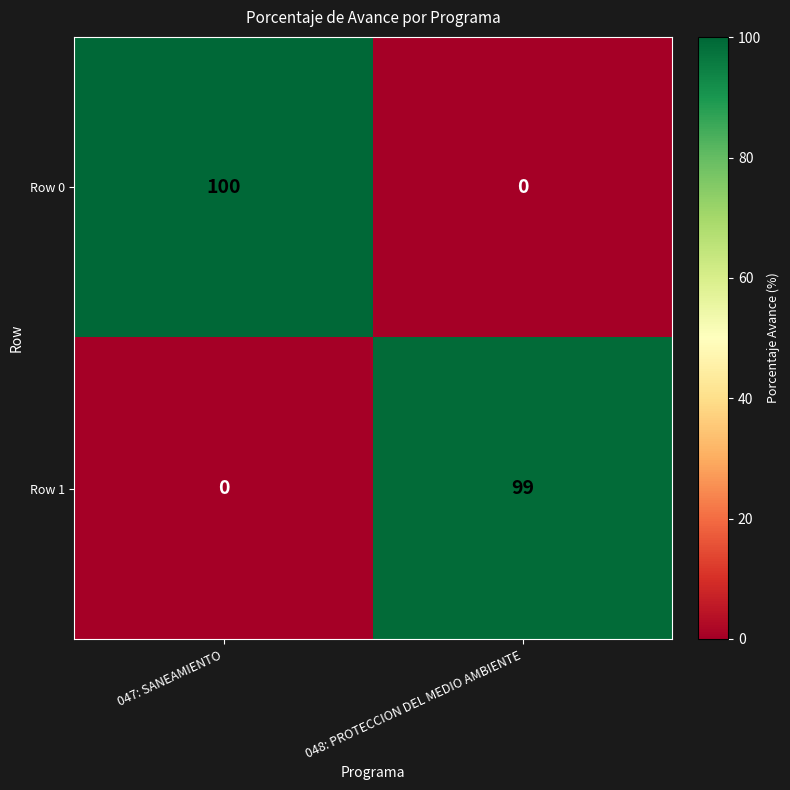

Which series changed the most between 047: SANEAMIENTO and 048: PROTECCION DEL MEDIO AMBIENTE?

Row 0